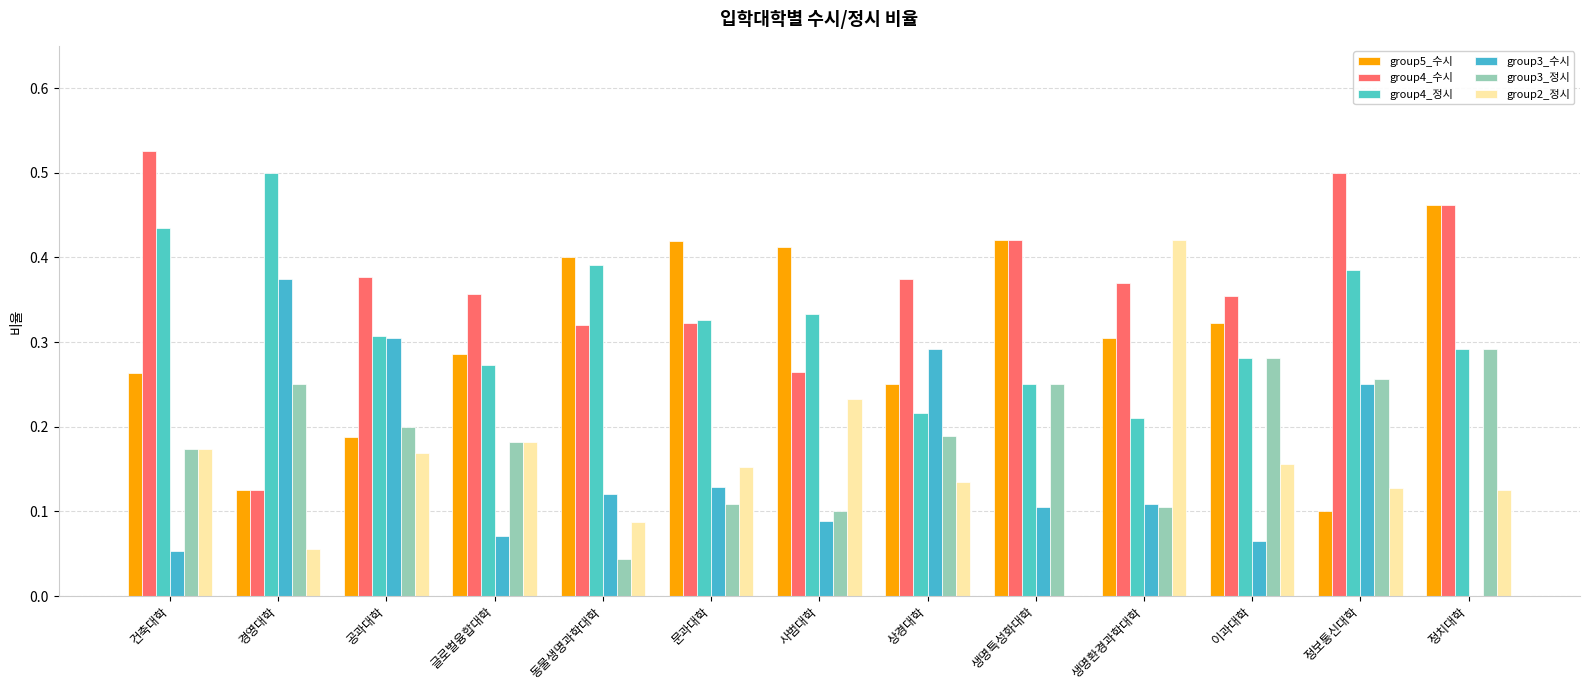

How many data points in group3_수시 are above 0?

12